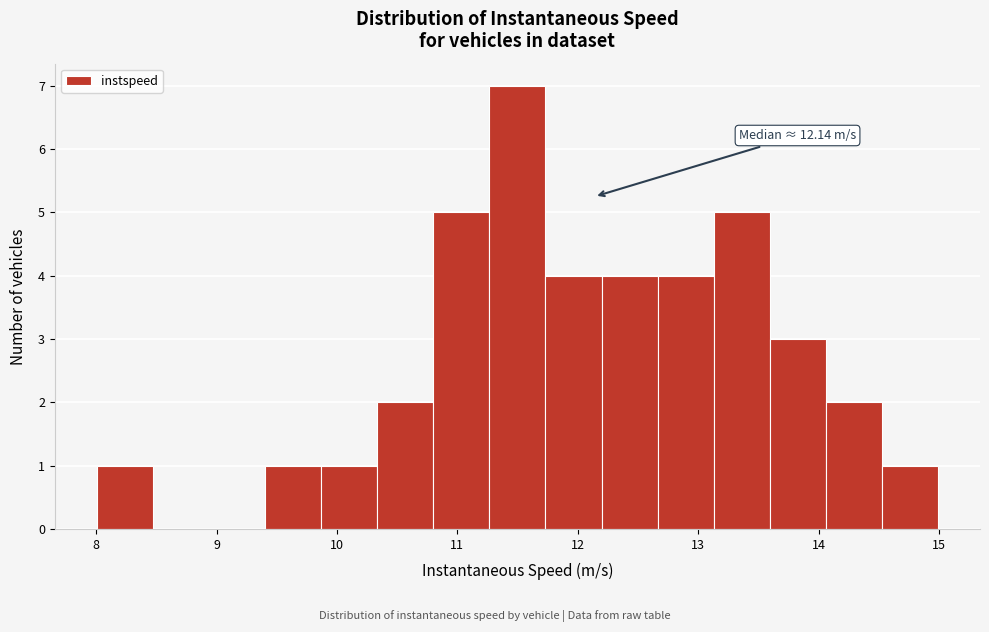

Which range on the x-axis has the tallest bar?

11.3 to 11.7